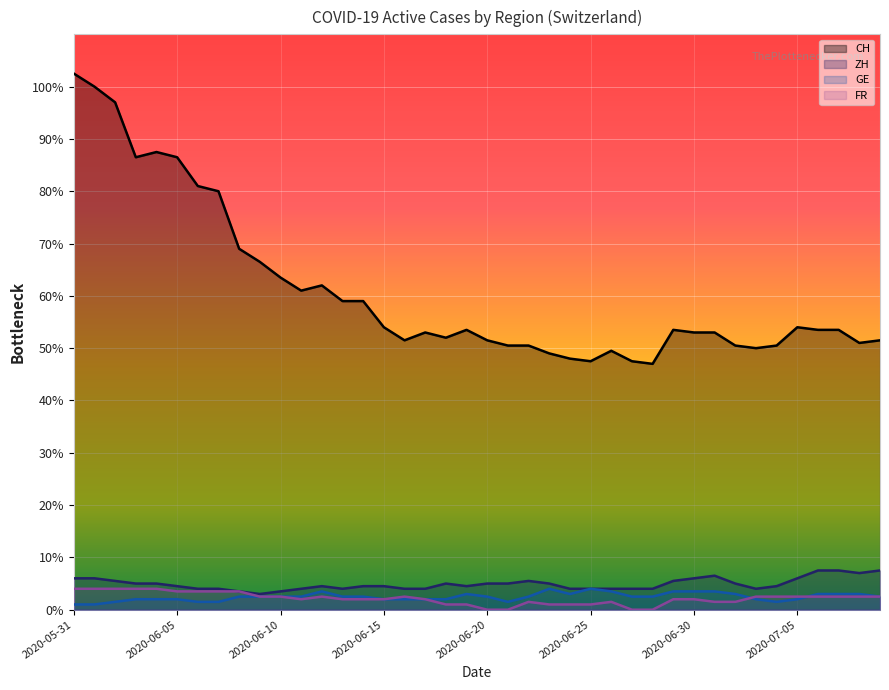

How many interior local peaks does the GE series have?

4